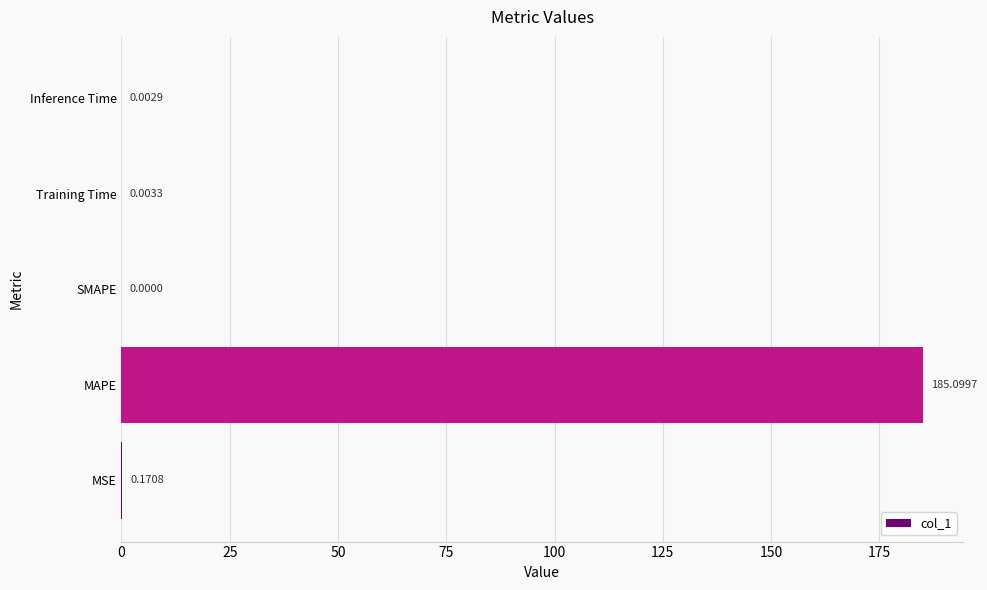

At which category does the chart reach its peak across all series?

MAPE